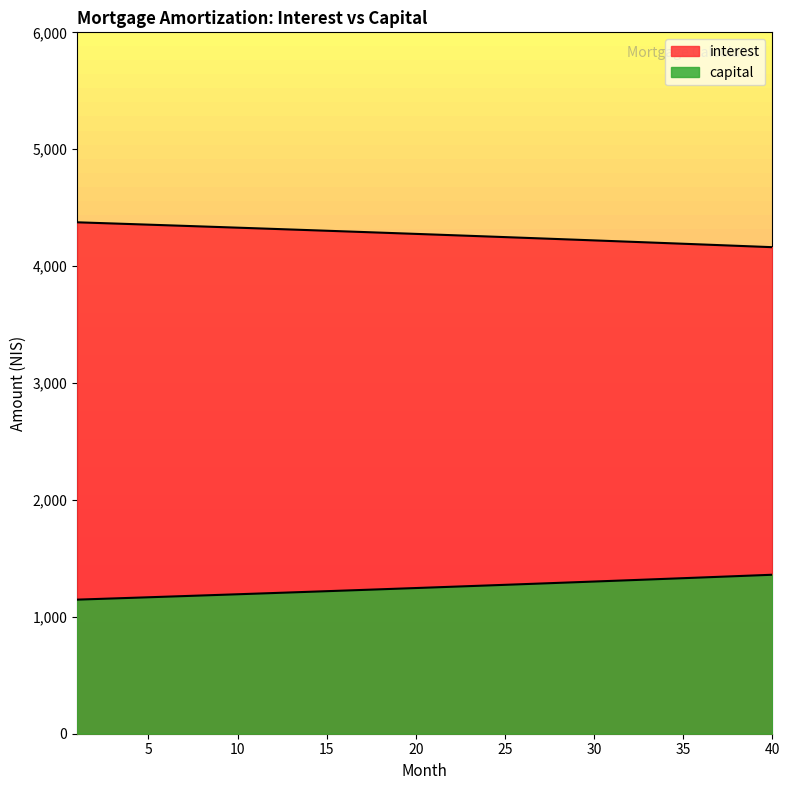

Rank the series by their maximum value, from lowest to highest.

capital, interest